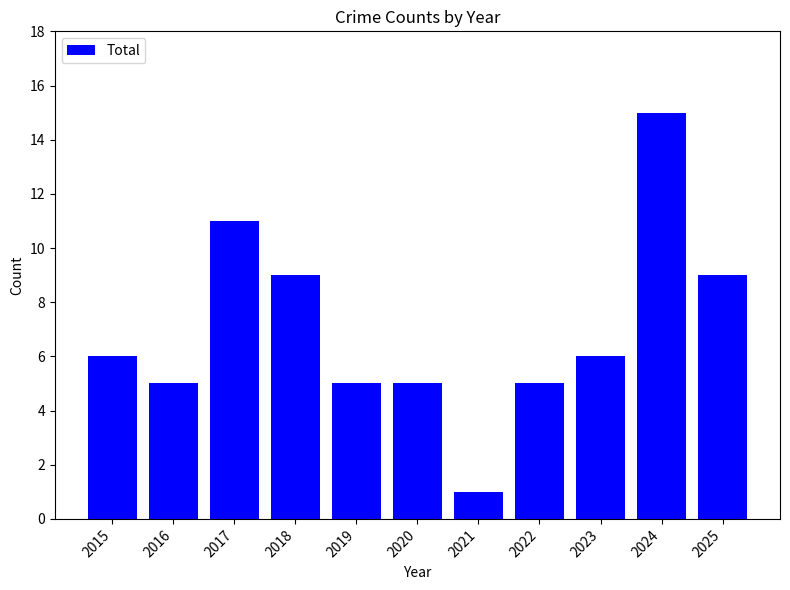

What is the difference between the maximum and minimum values?

14